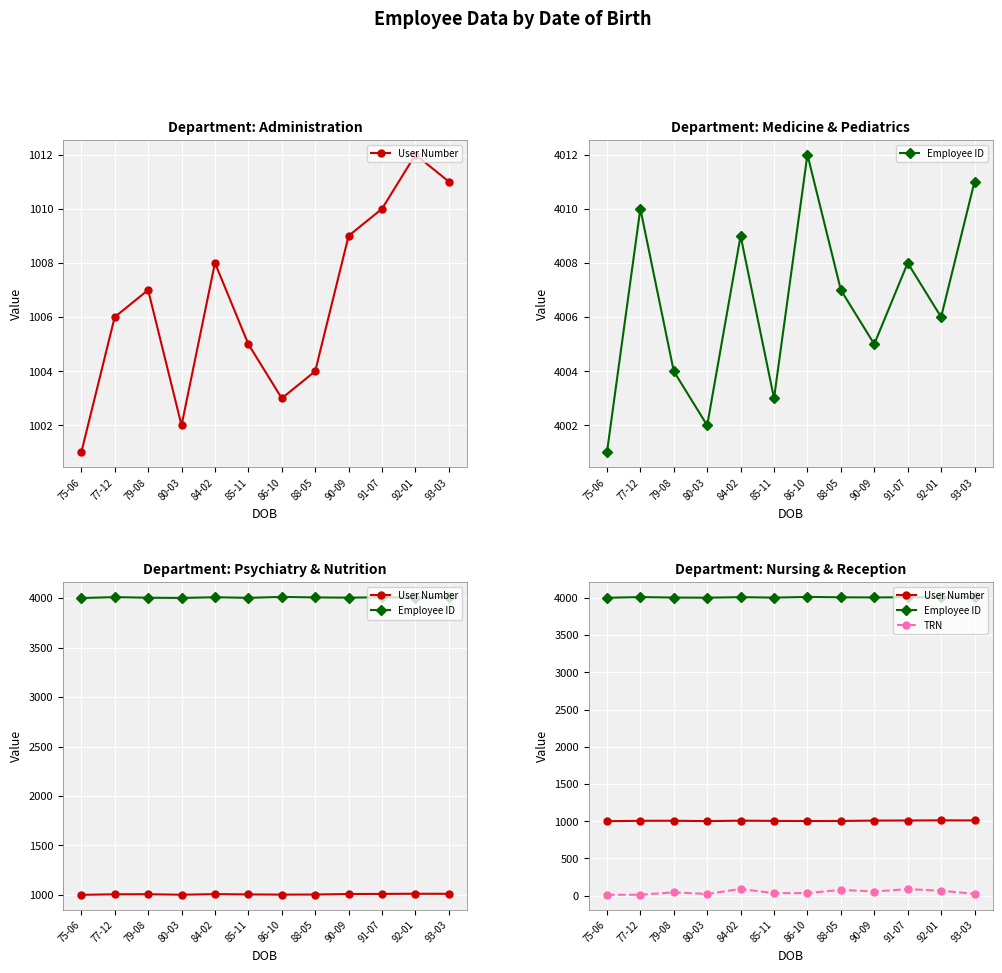

Which series changed the most between 75-06 and 79-08?

TRN